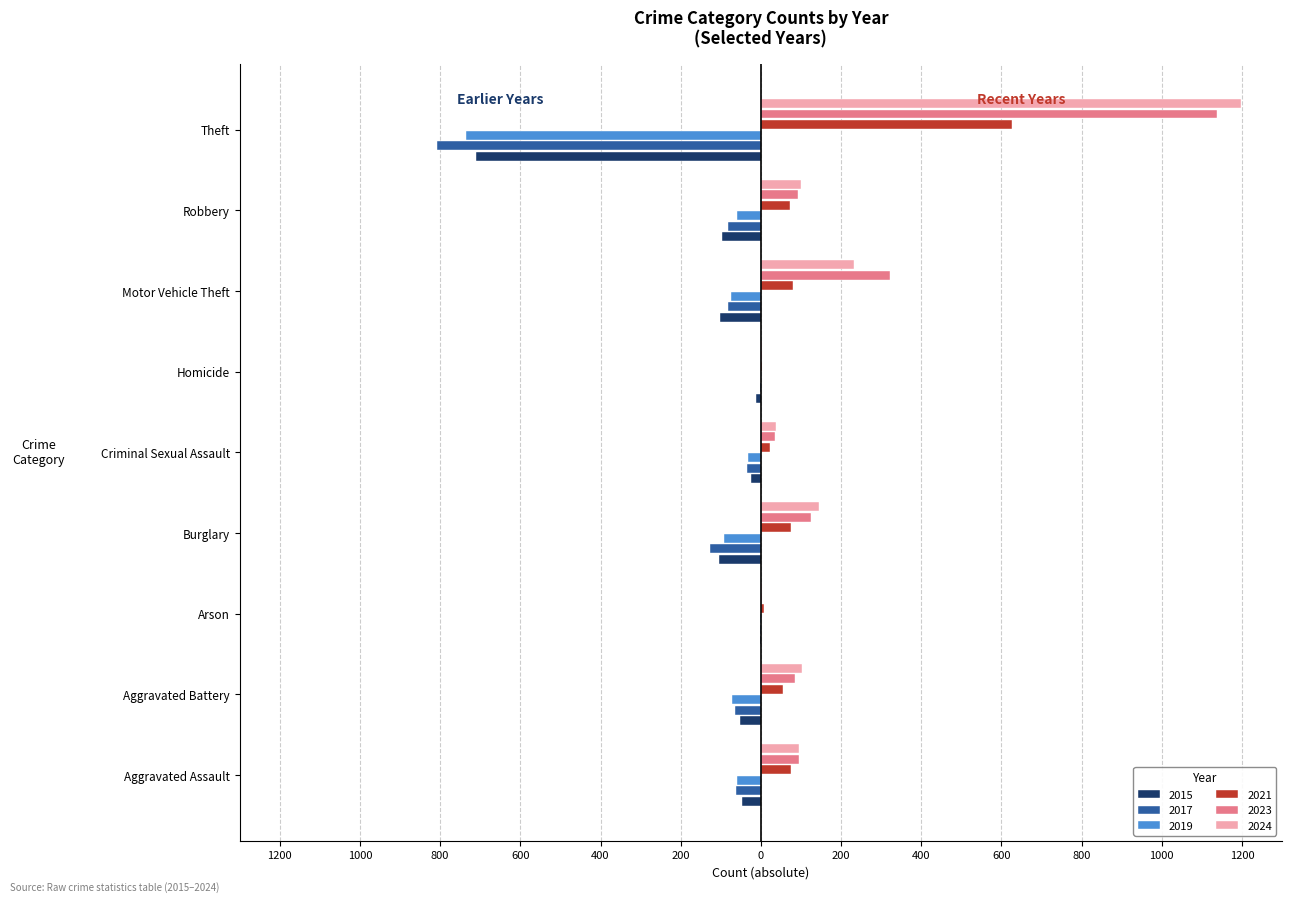

What are all the series names shown in the legend?

2015, 2017, 2019, 2021, 2023, 2024